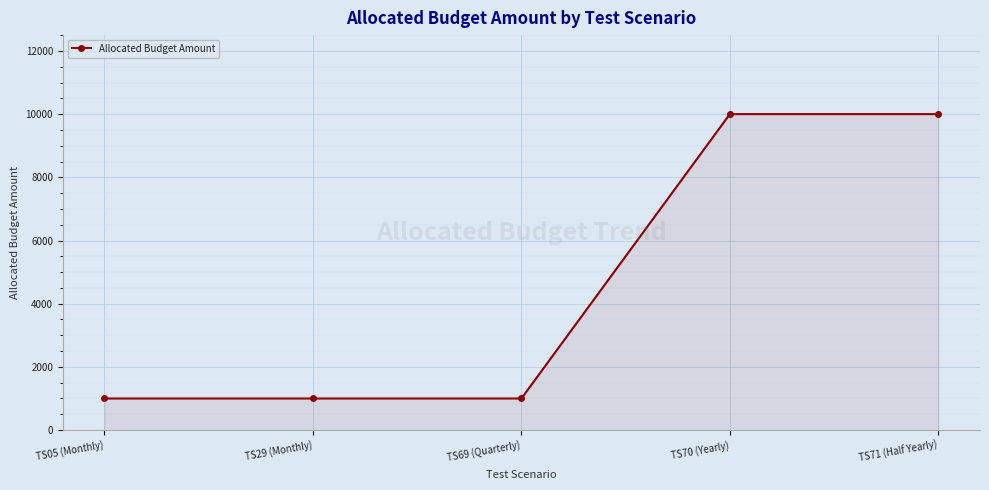

Reading left to right, extract all data points from this chart.

TS05 (Monthly)=1000	TS29 (Monthly)=1000	TS69 (Quarterly)=1000	TS70 (Yearly)=10000	TS71 (Half Yearly)=10000